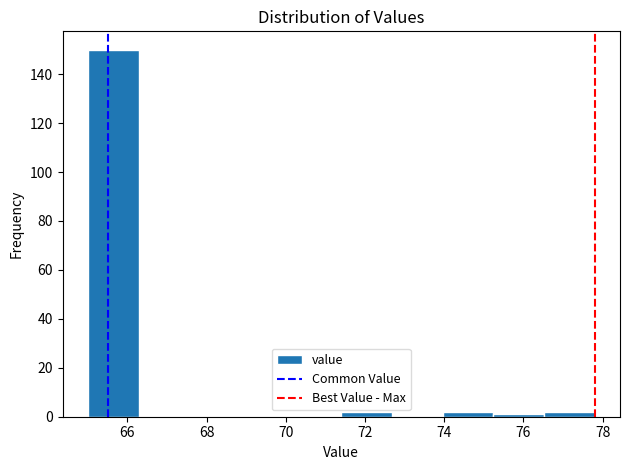

Reading left to right, transcribe this chart: for each bar, give the range it covers on the x-axis and its height. Neither the bar edges nor the heights are printed on the chart, so give them approximately, as read against the axes.

65.00 to 66.28: 150
66.28 to 67.56: 0
67.56 to 68.84: 0
68.84 to 70.12: 0
70.12 to 71.40: 0
71.40 to 72.68: 2
72.68 to 73.96: 0
73.96 to 75.24: 2
75.24 to 76.52: under 2
76.52 to 77.80: 2